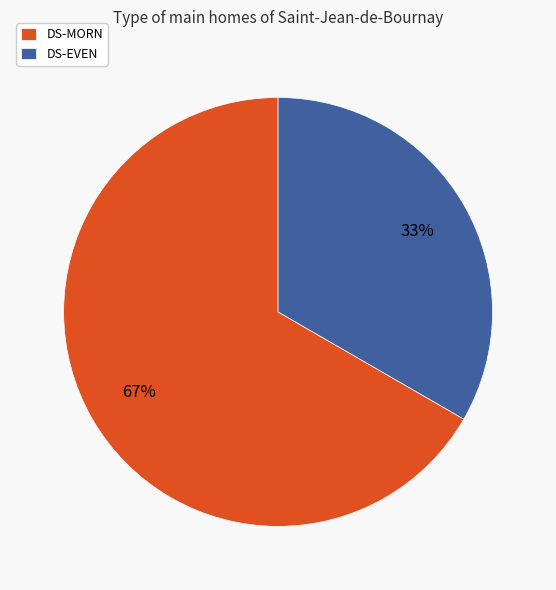

Is the sum of DS-MORN and DS-EVEN greater than half?

Yes